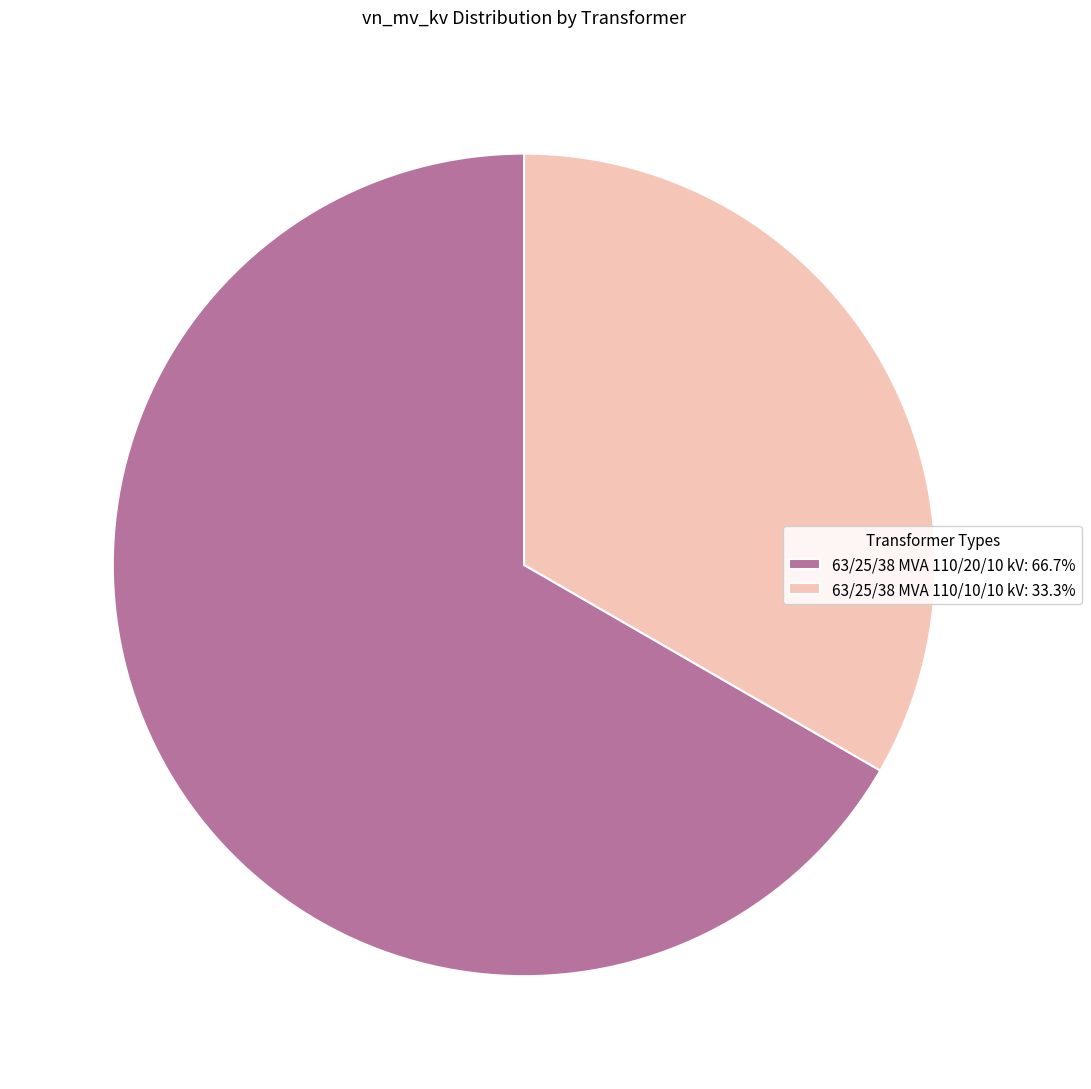

Does 63/25/38 MVA 110/10/10 kV: 33.3% represent more than half of the total?

No